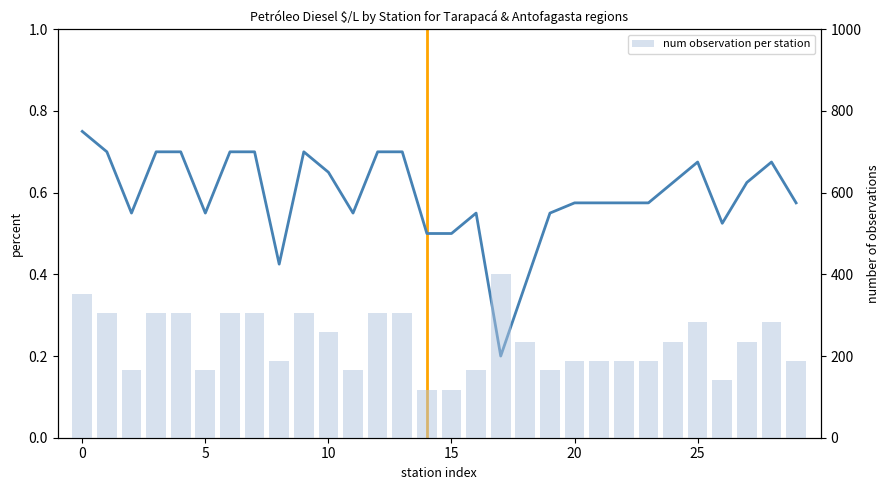

How many categories are shown in the chart?

30